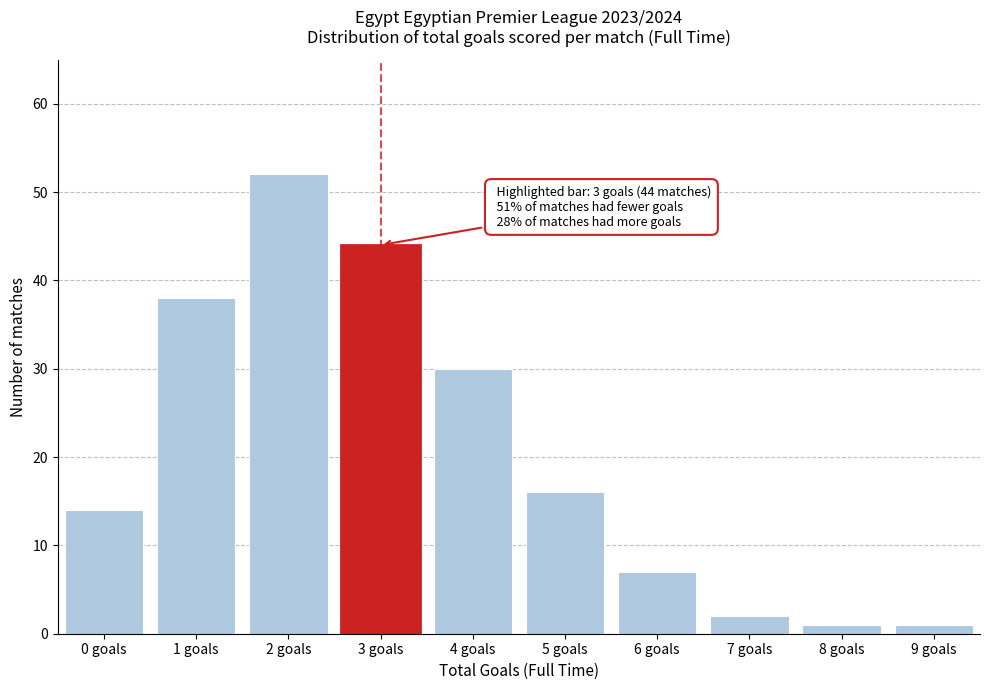

Reading left to right, transcribe all the data shown in this chart.

14	38	52	44	30	16	7	2	1	1